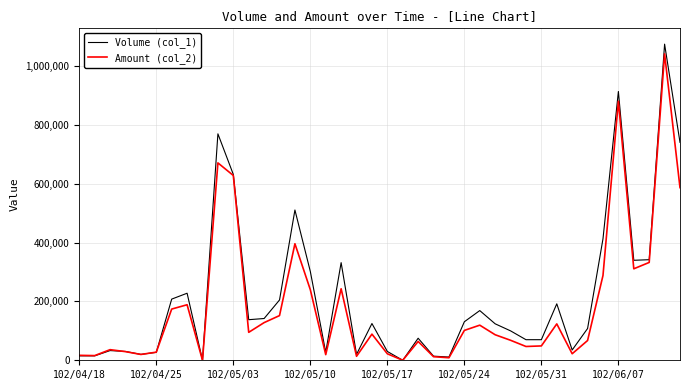

Which series has the largest range (max minus min)?

Volume (col_1)